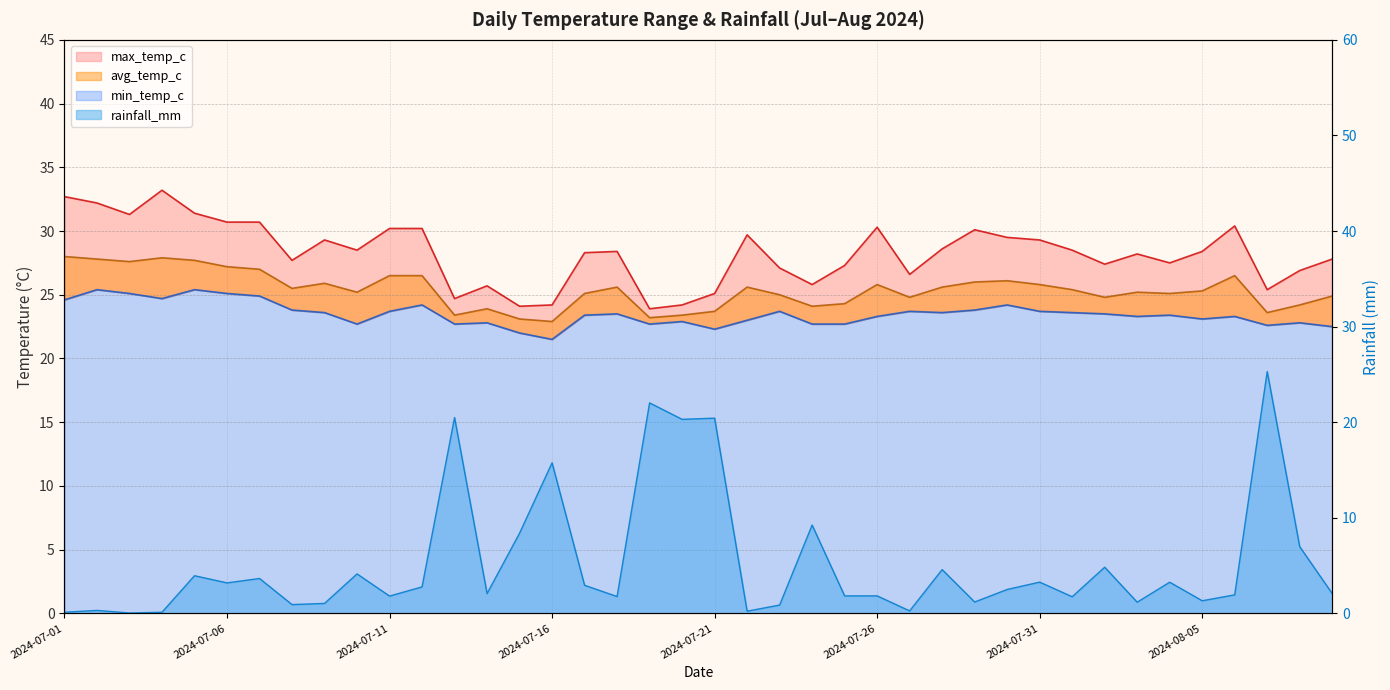

What is the spread (max minus min) of values at 2024-07-21?

4.7